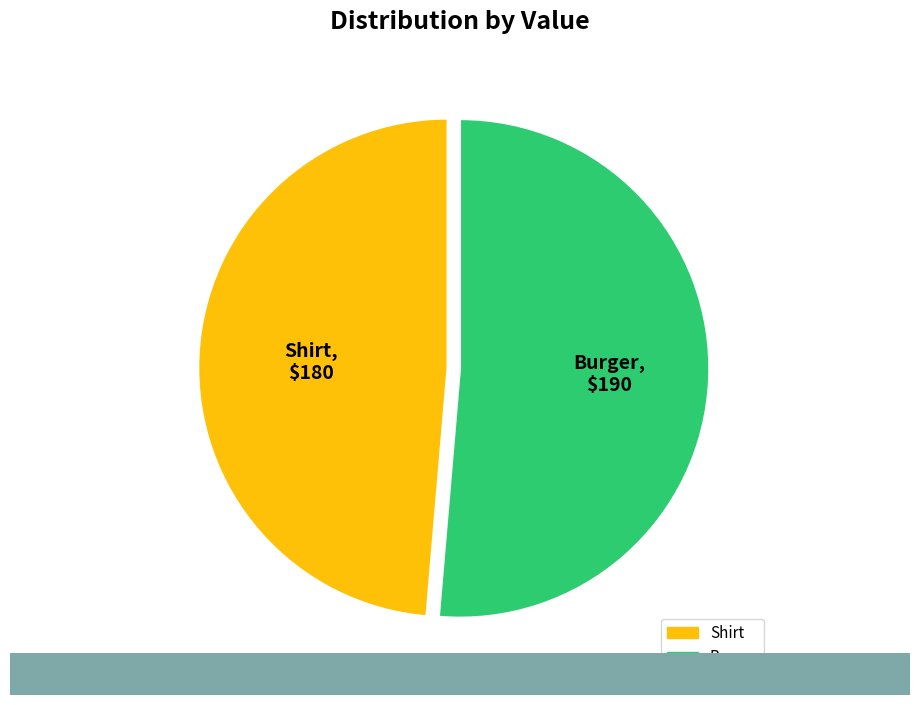

Rank the categories by value from lowest to highest.

Shirt, Burger